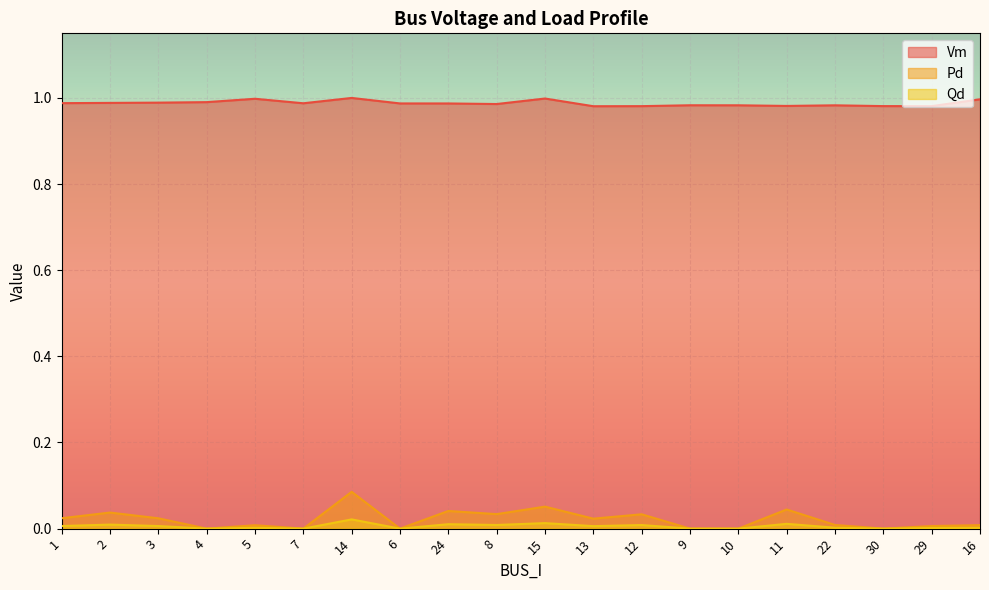

What position from the left is 29?

19